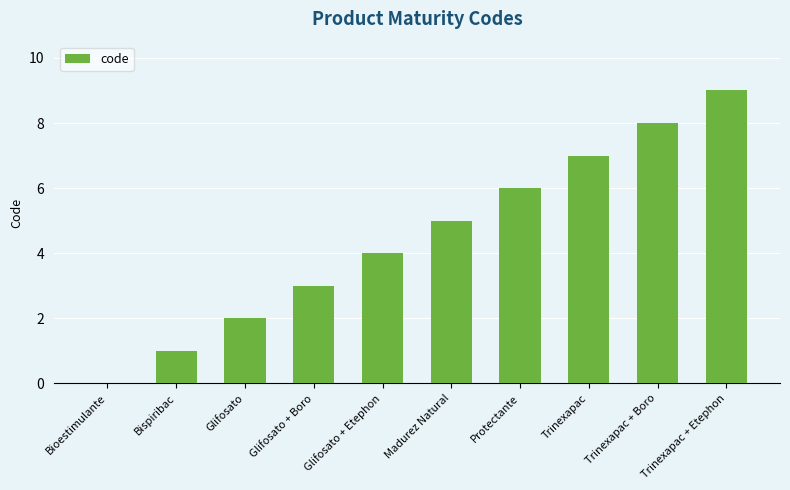

What is the difference between the values at Madurez Natural and Bioestimulante?

5